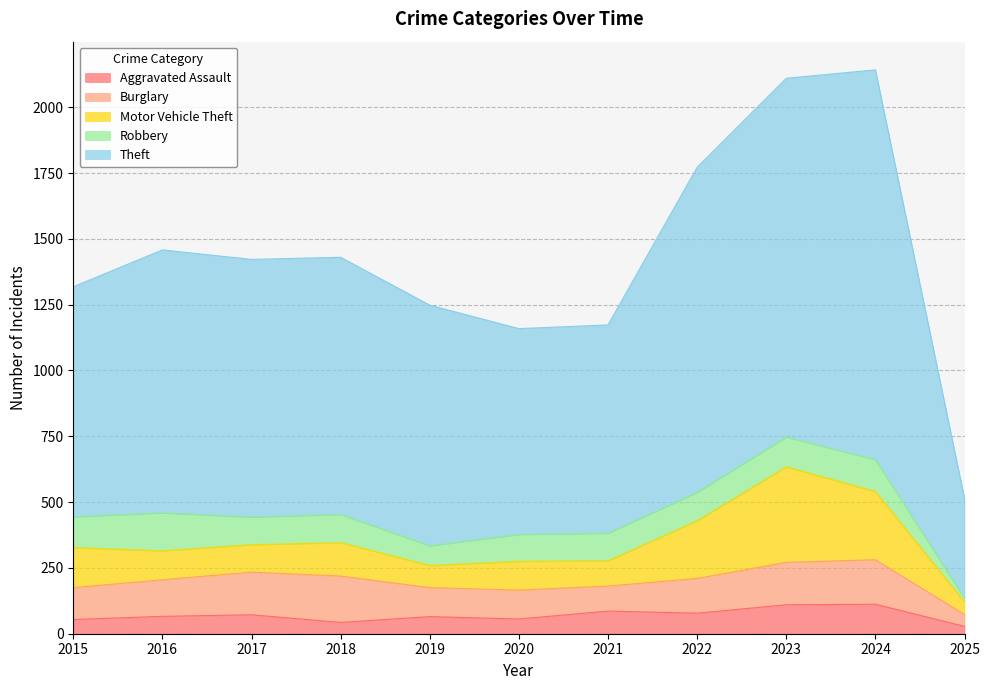

The value of Burglary at 2019 is 110. True or false?

True